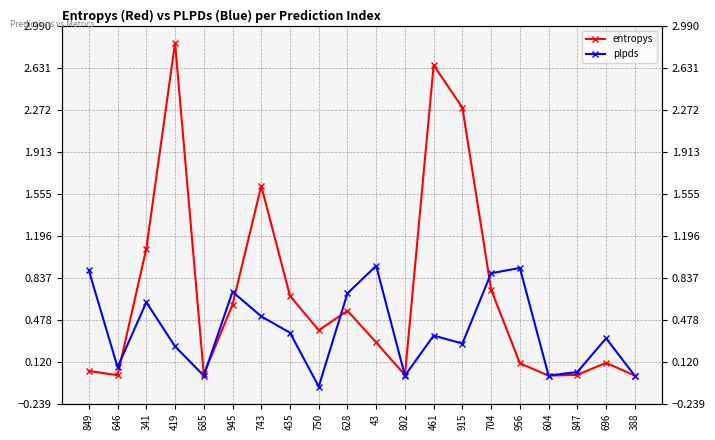

Between which two adjacent categories do entropys and plpds first intersect?

646 and 341